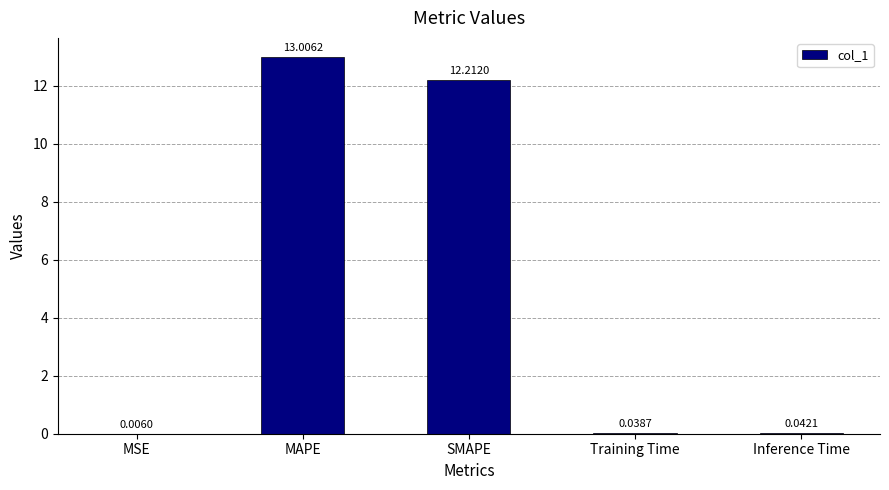

Which category has the highest value across all series?

MAPE